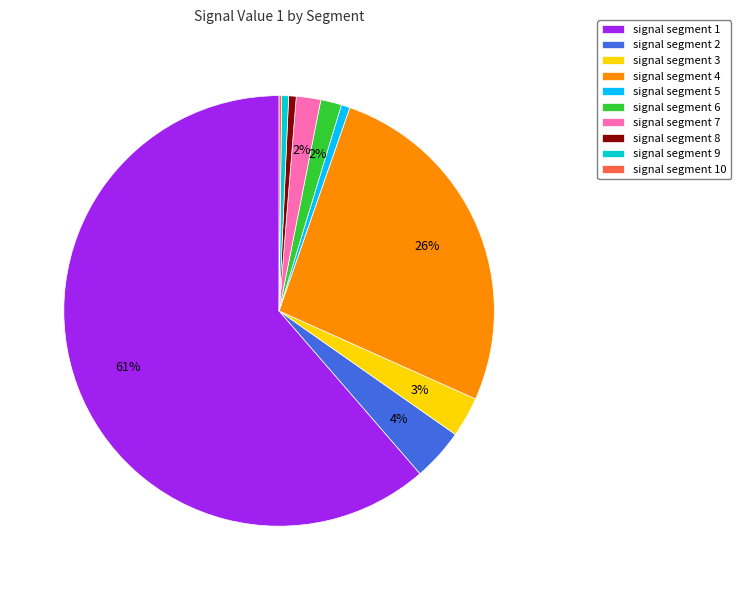

Is the sum of signal segment 2 and signal segment 8 greater than half?

No